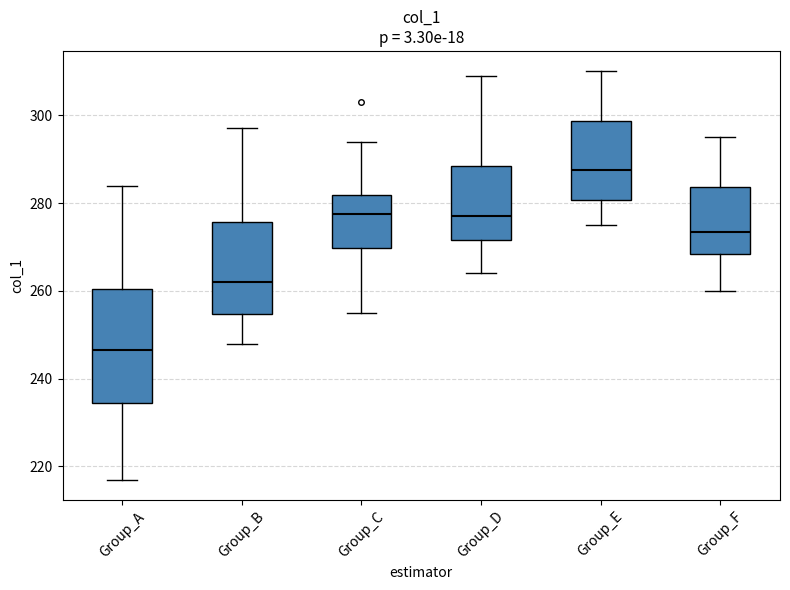

Reading left to right, read every box against the y-axis: the position of its median line, the range the box covers, and the ends of its whiskers. The values are not printed on the chart, so give them approximately, as read against the axis.

Group_A: median 246, box 234 to 260, whiskers 218 to 284
Group_B: median 262, box 254 to 276, whiskers 248 to 298
Group_C: median 278, box 270 to 282, whiskers 256 to 294
Group_D: median 278, box 272 to 288, whiskers 264 to 310
Group_E: median 288, box 280 to 298, whiskers 276 to 310
Group_F: median 274, box 268 to 284, whiskers 260 to 296